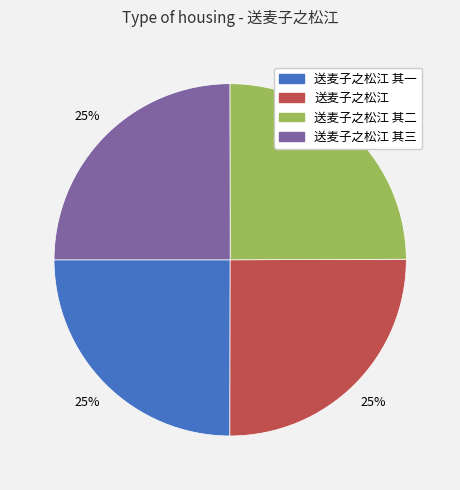

Is 送麦子之松江 其一 the majority of the pie?

No